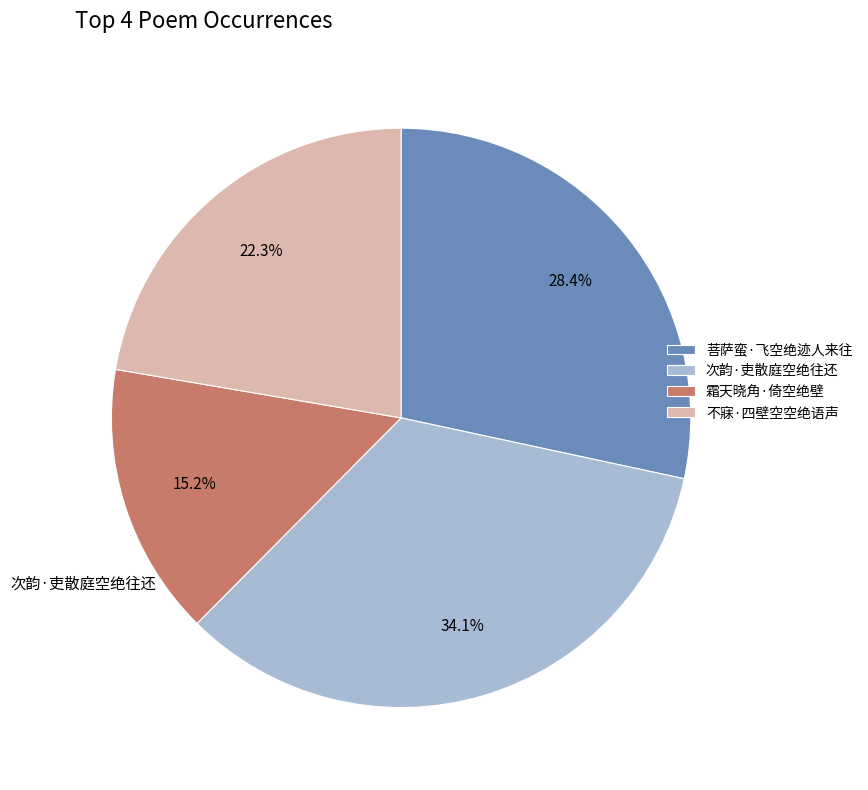

Which slice is the smallest?

霜天晓角·倚空绝壁